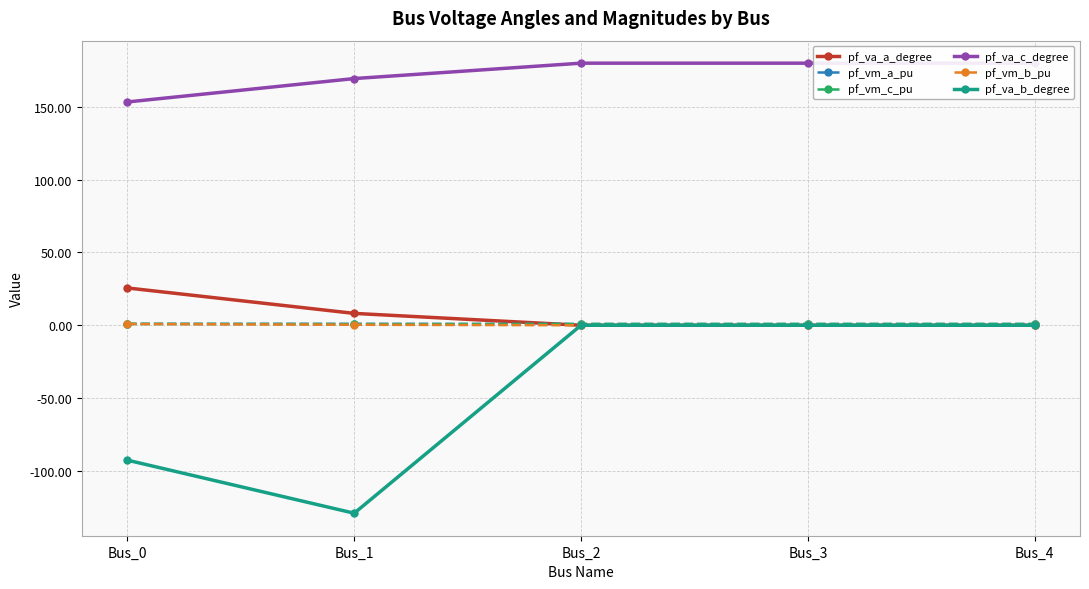

What is the minimum value for pf_va_c_degree?

153.4